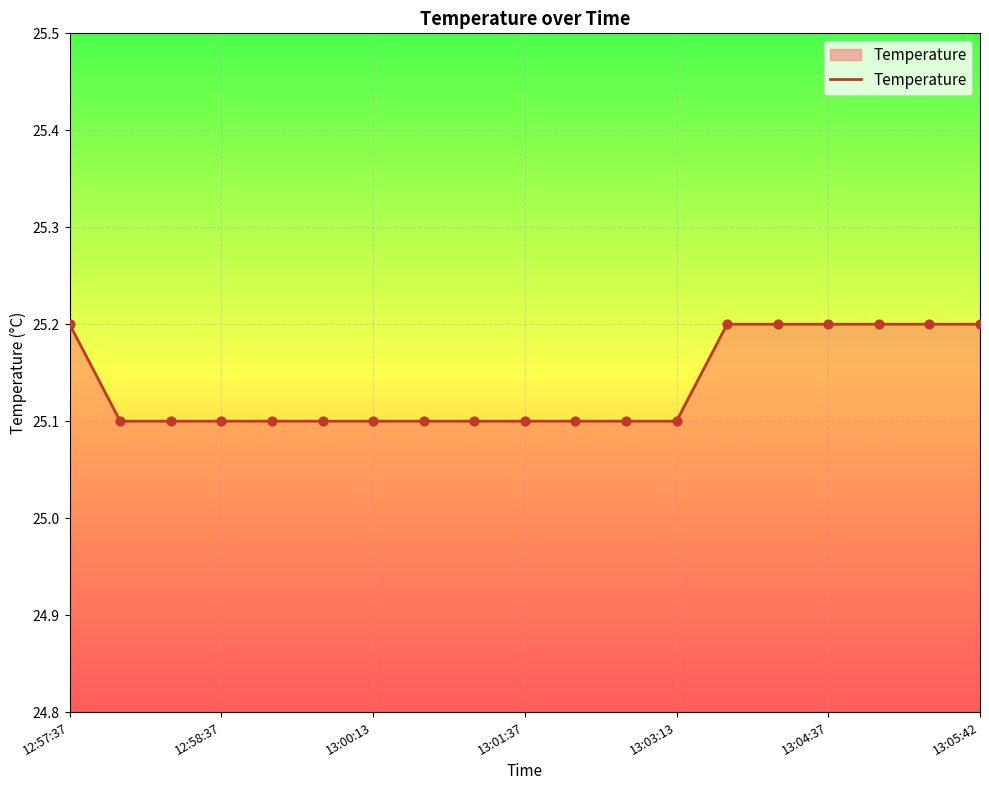

What is the minimum value shown in the chart?

25.1